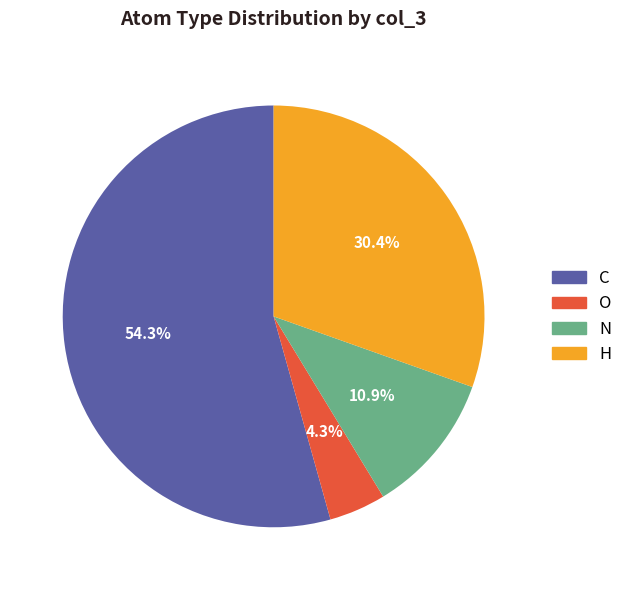

What percentage is the H slice, to the nearest percent?

30%